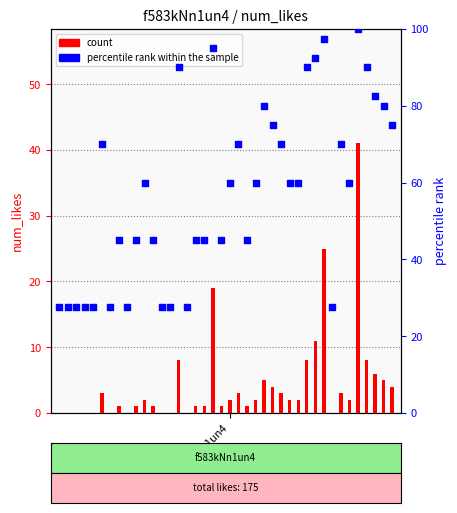

At how many categories does at least one series exceed 72?

12